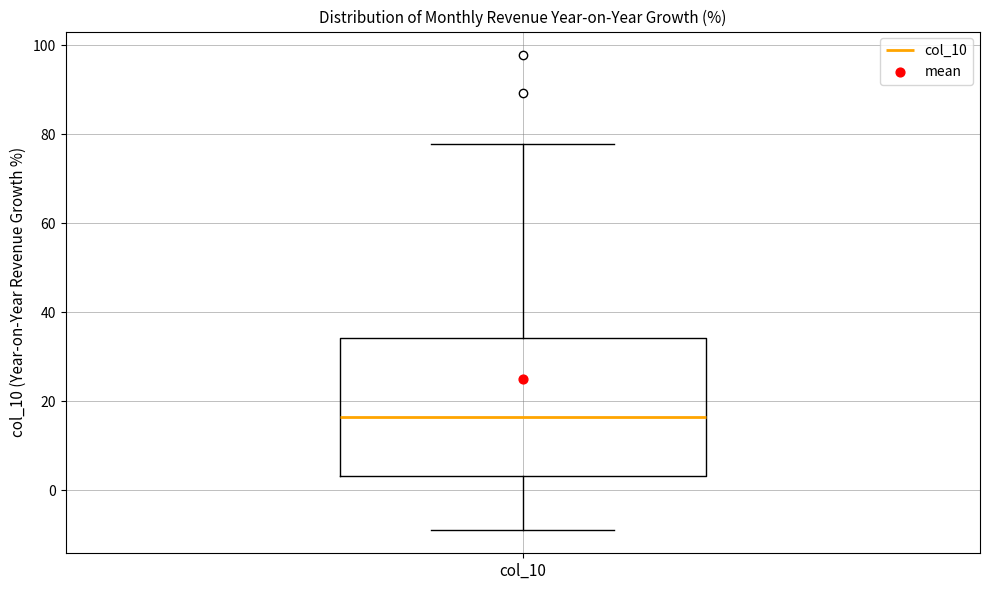

Transcribe this box plot: give where the median line is, the range the box spans, and where the two whiskers end, as read against the y-axis. The values are not printed on the chart, so give them approximately, as read against the axis.

median 16, box 4 to 34, whiskers -8 to 78